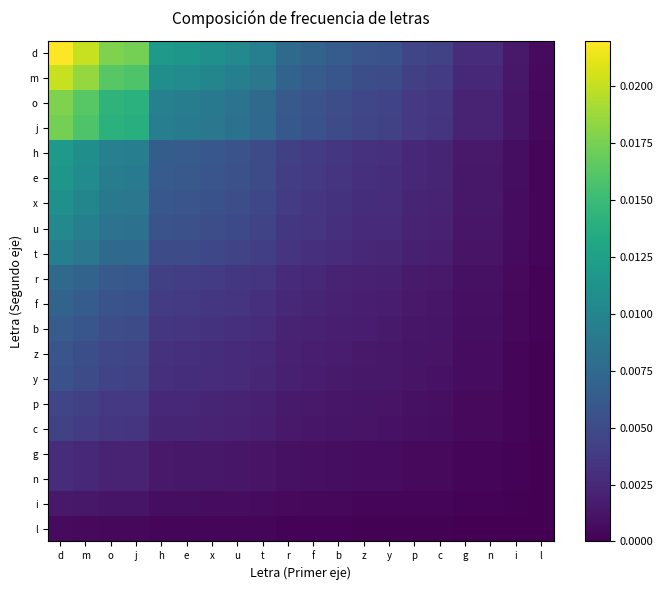

At which label does b reach its peak?

d